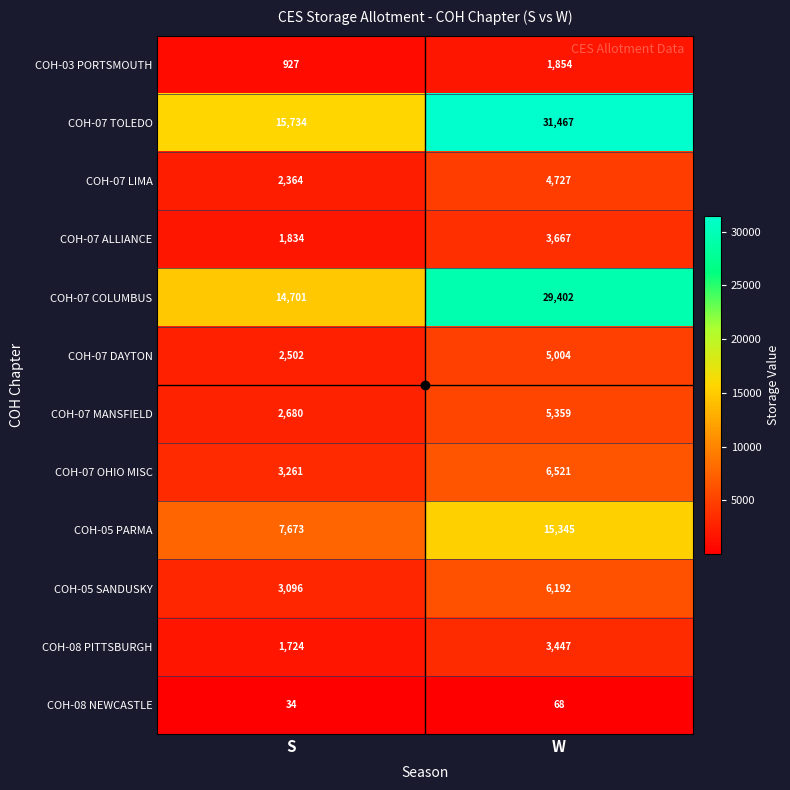

What is the sum of the COH-03 PORTSMOUTH values at S and W?

2781